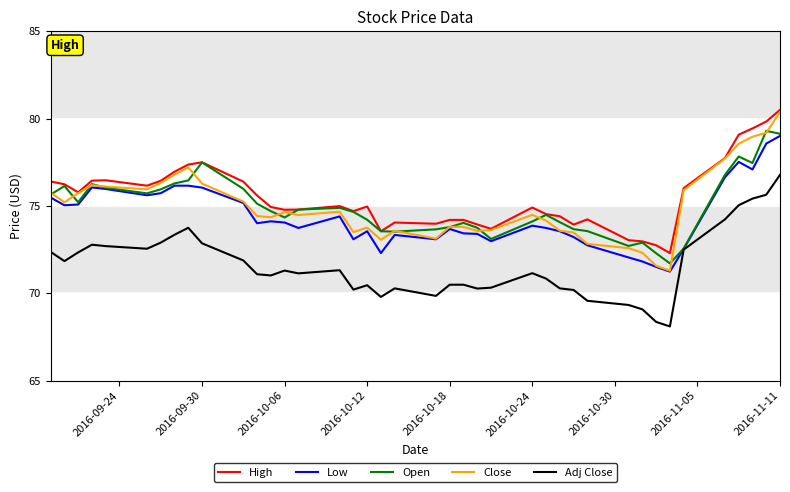

What is the difference between the maximum and second lowest values in the Open series?

7.0